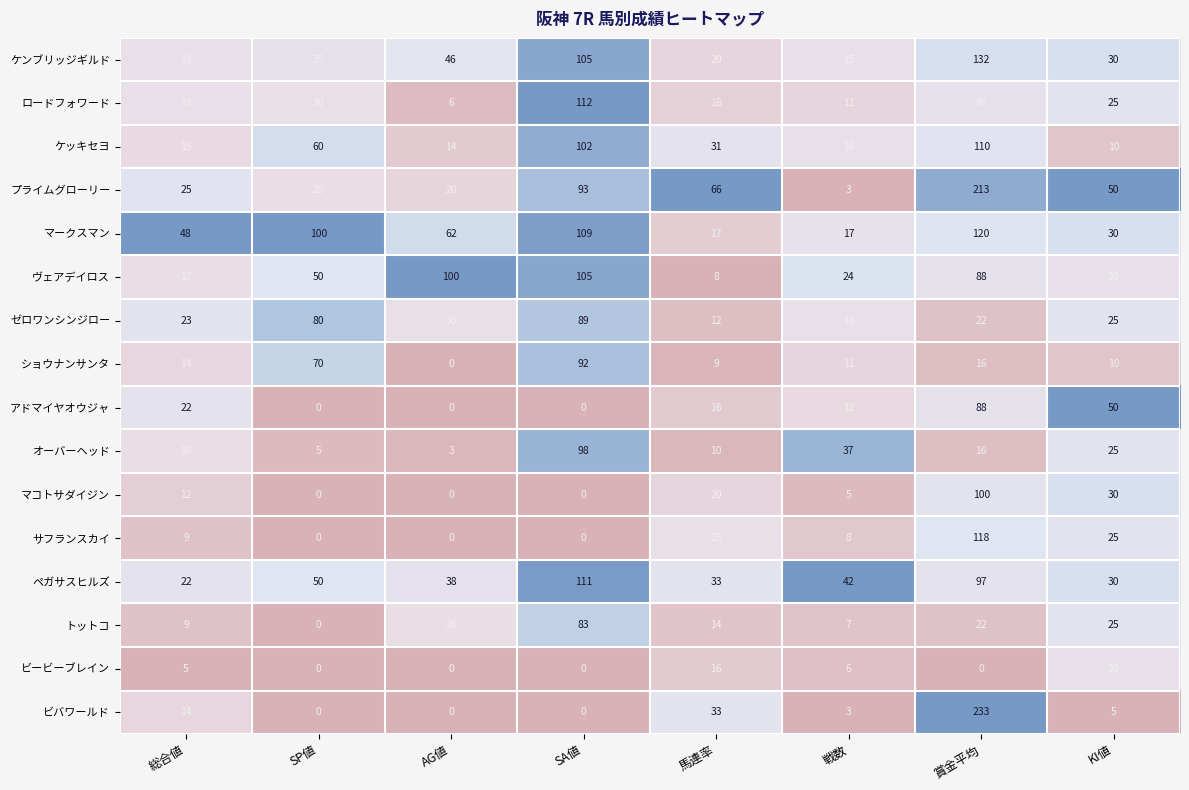

How many values in the ペガサスヒルズ series are below 42?

4